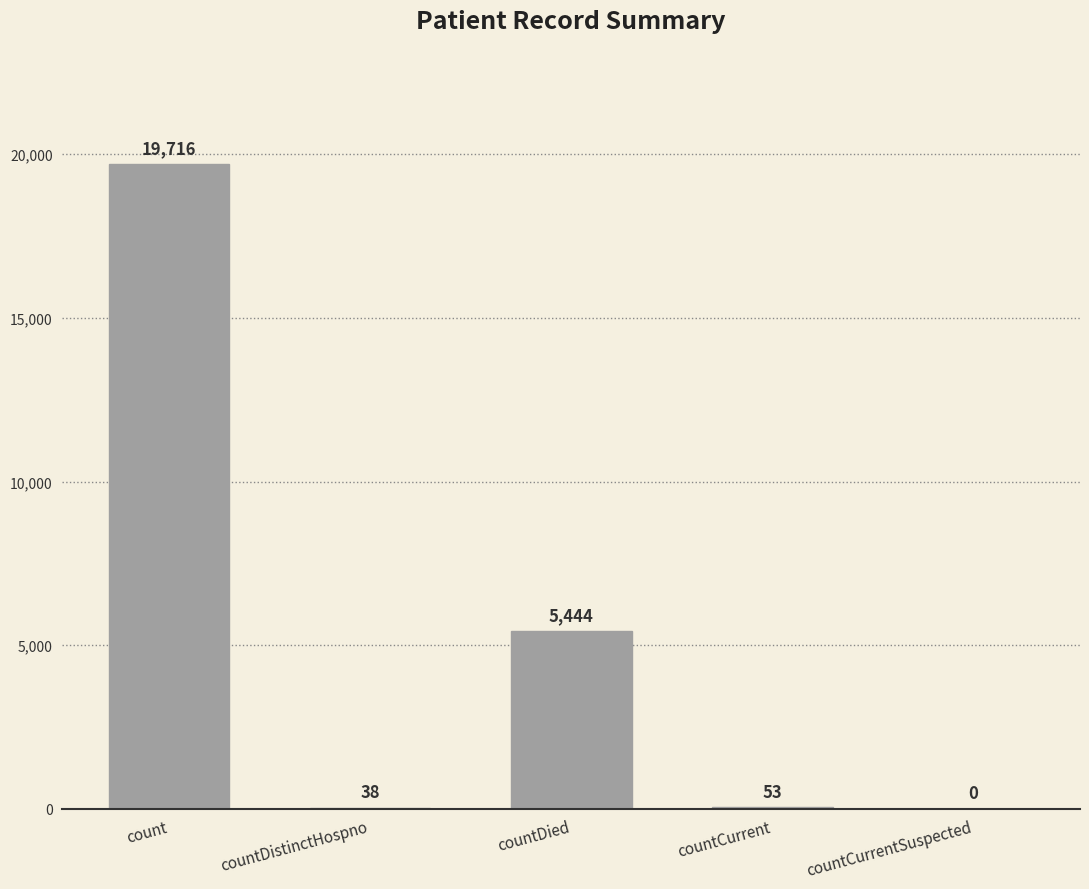

Which has a higher value, countCurrent or count?

count